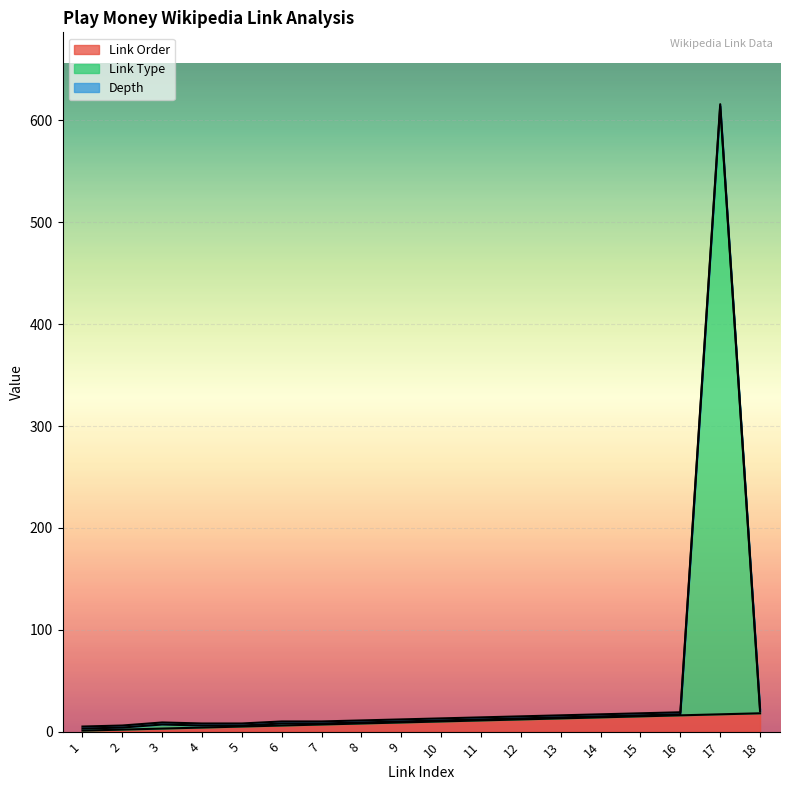

What is the minimum value shown in the chart?

1